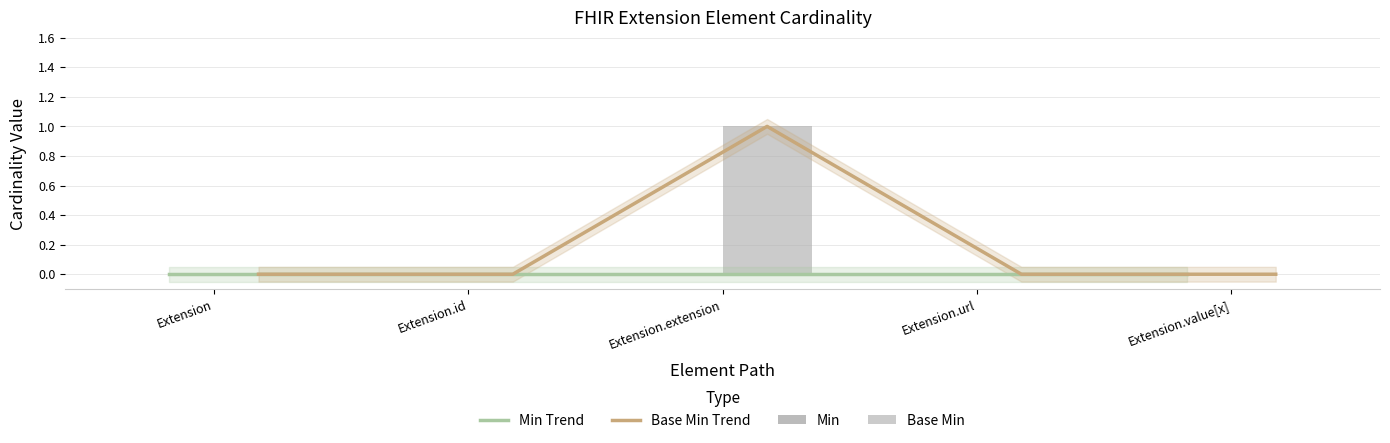

Is the value of Min at Extension greater than the value of Base Min Trend at Extension?

No